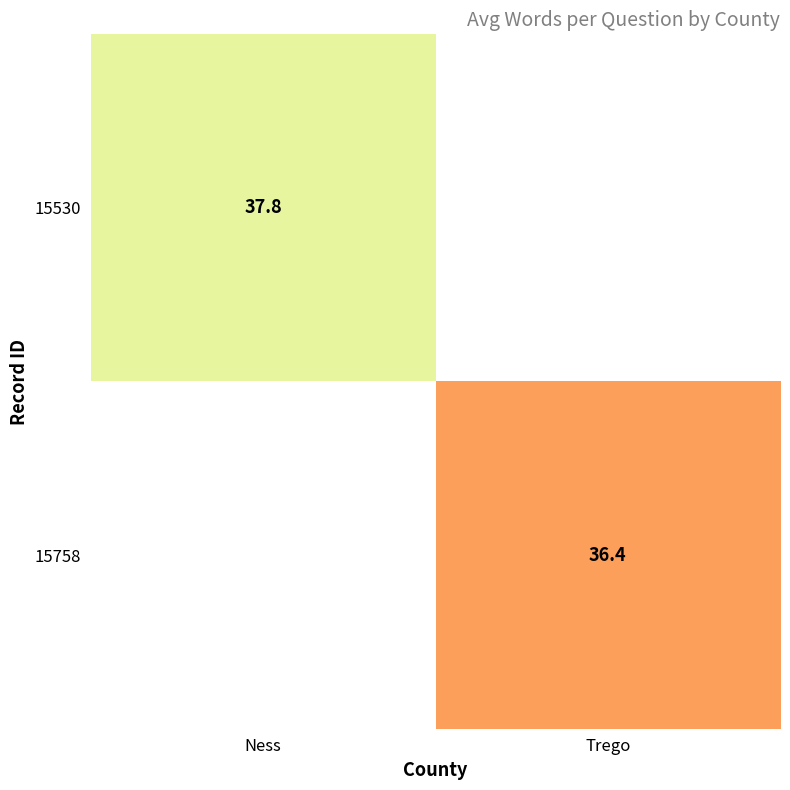

What is the greatest value displayed?

37.8